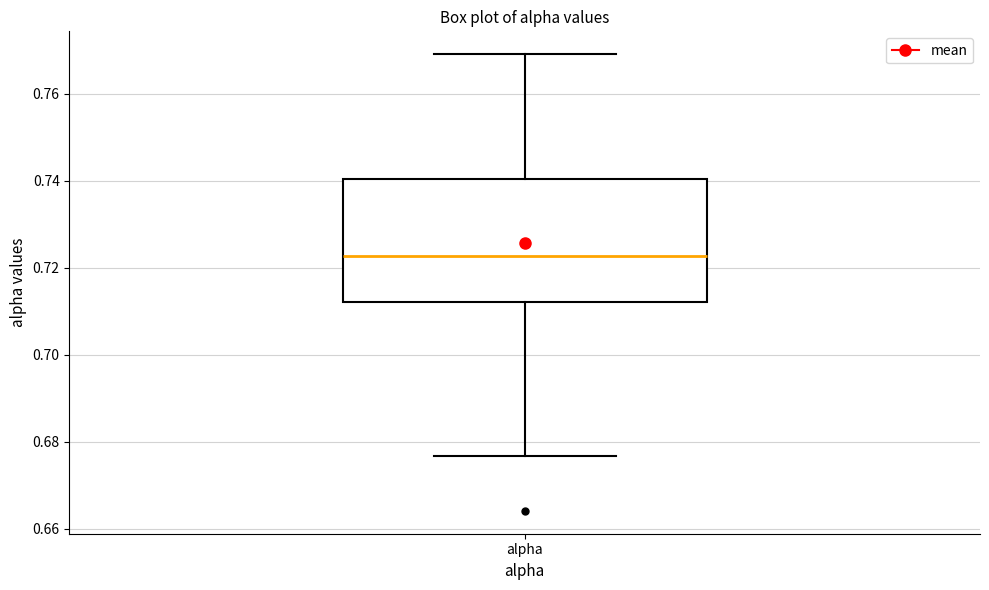

Transcribe this box plot: give where the median line is, the range the box spans, and where the two whiskers end, as read against the y-axis. The values are not printed on the chart, so give them approximately, as read against the axis.

median 0.722, box 0.712 to 0.740, whiskers 0.676 to 0.770